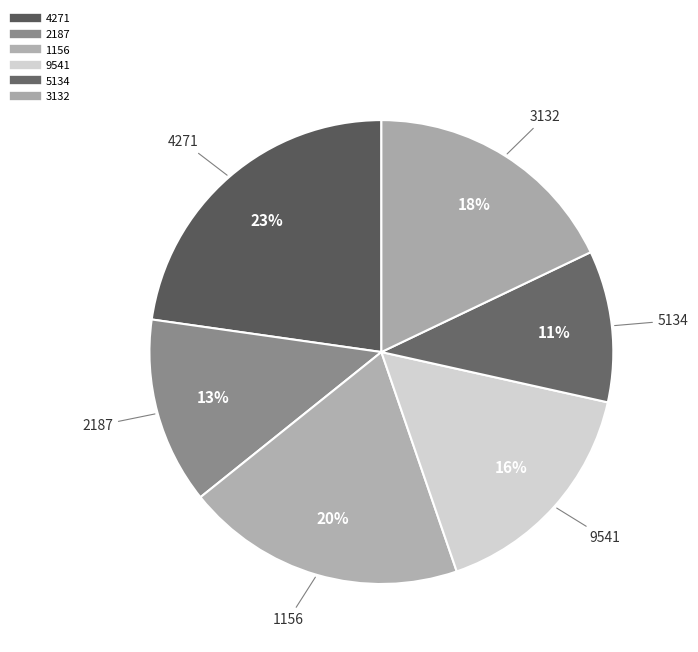

Is 3132 the majority of the pie?

No